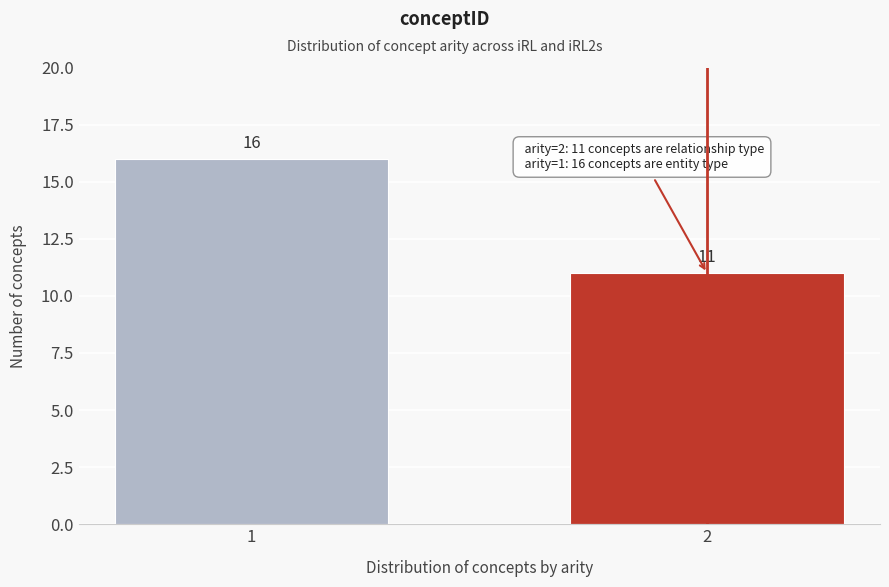

Reading right to left, list all the values displayed in this chart.

11	16